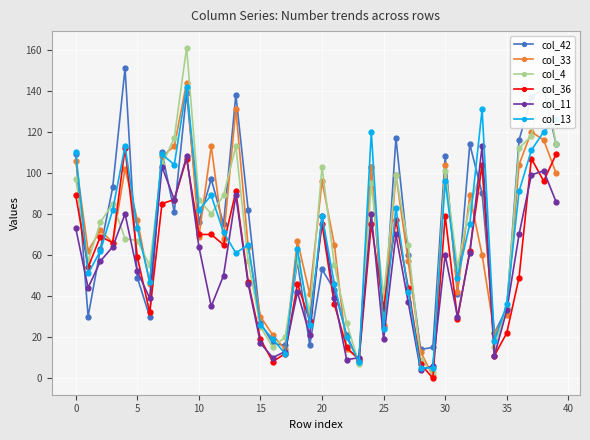

Which series has the largest range (max minus min)?

col_4